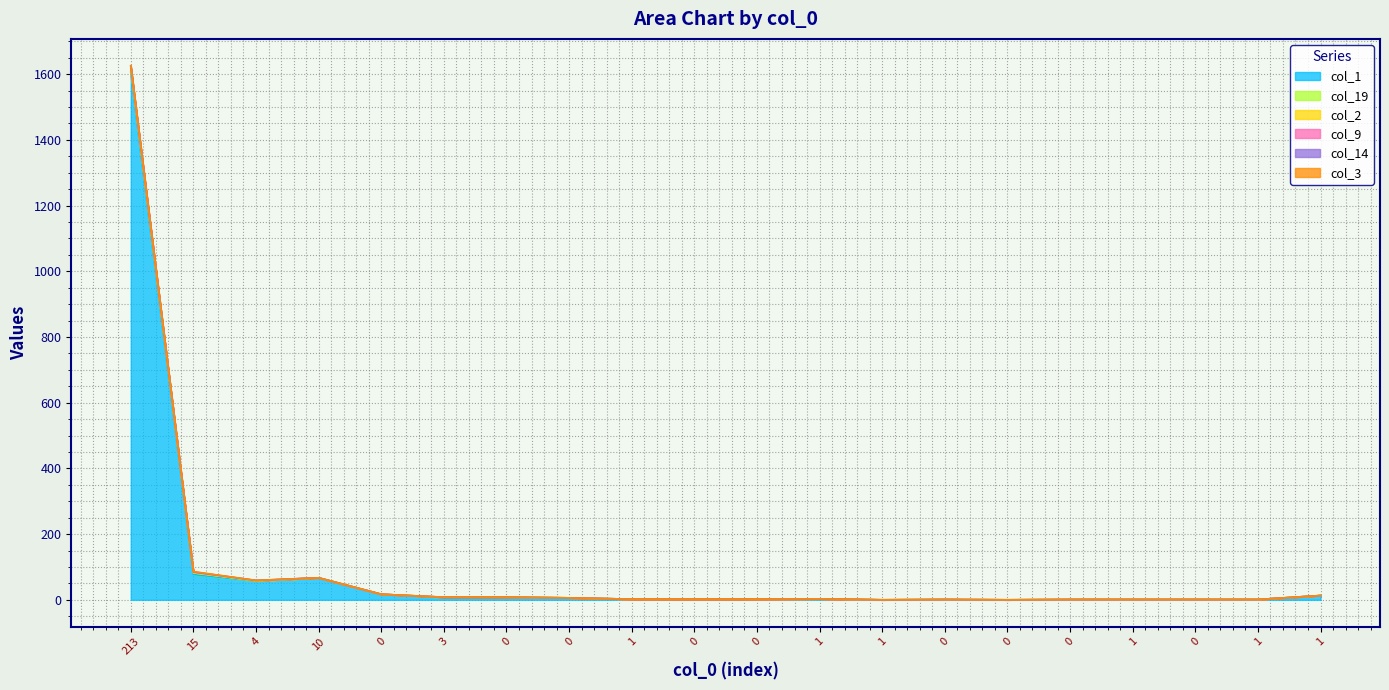

What are all the series names shown in the legend?

col_1, col_19, col_2, col_9, col_14, col_3